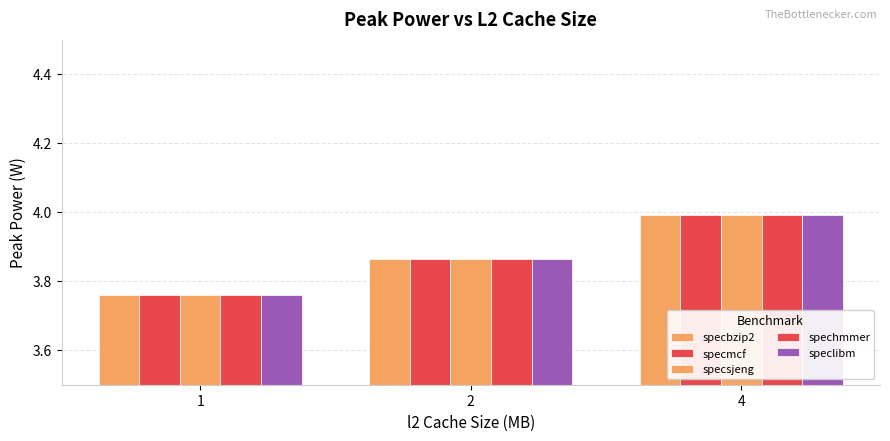

What is the total value across all series at 2?

19.3